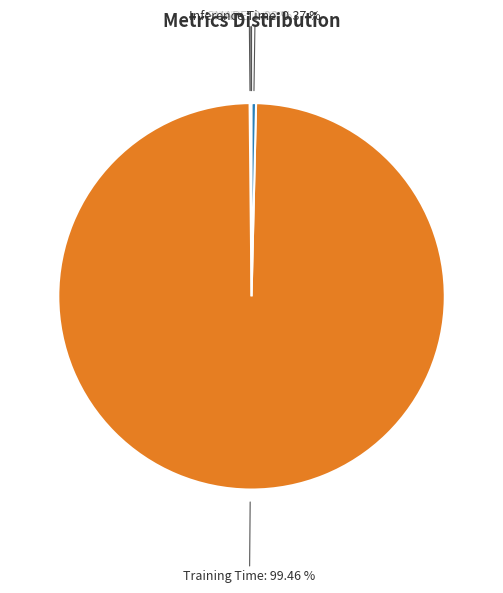

The Inference Time slice represents 0% of the pie. True or false?

True